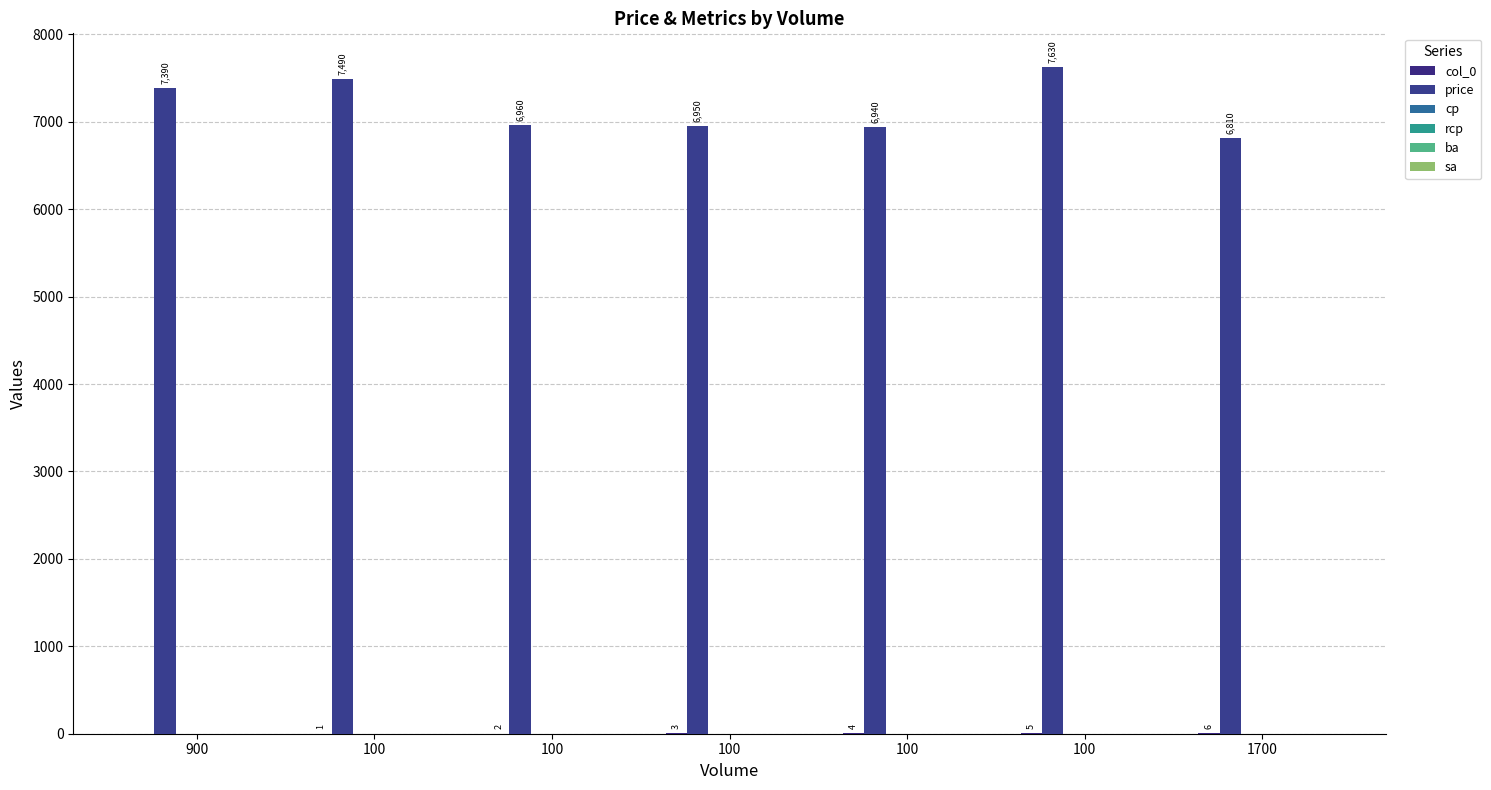

How many groups of bars are there?

7